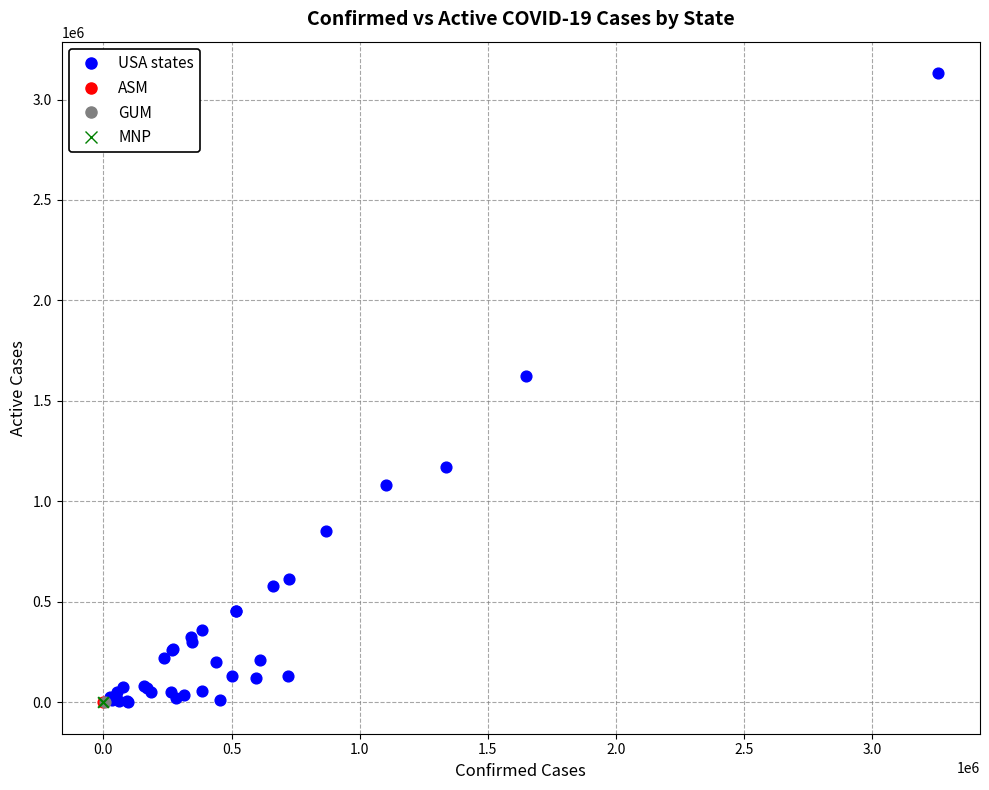

What are all the series names shown in the legend?

USA states, ASM, GUM, MNP